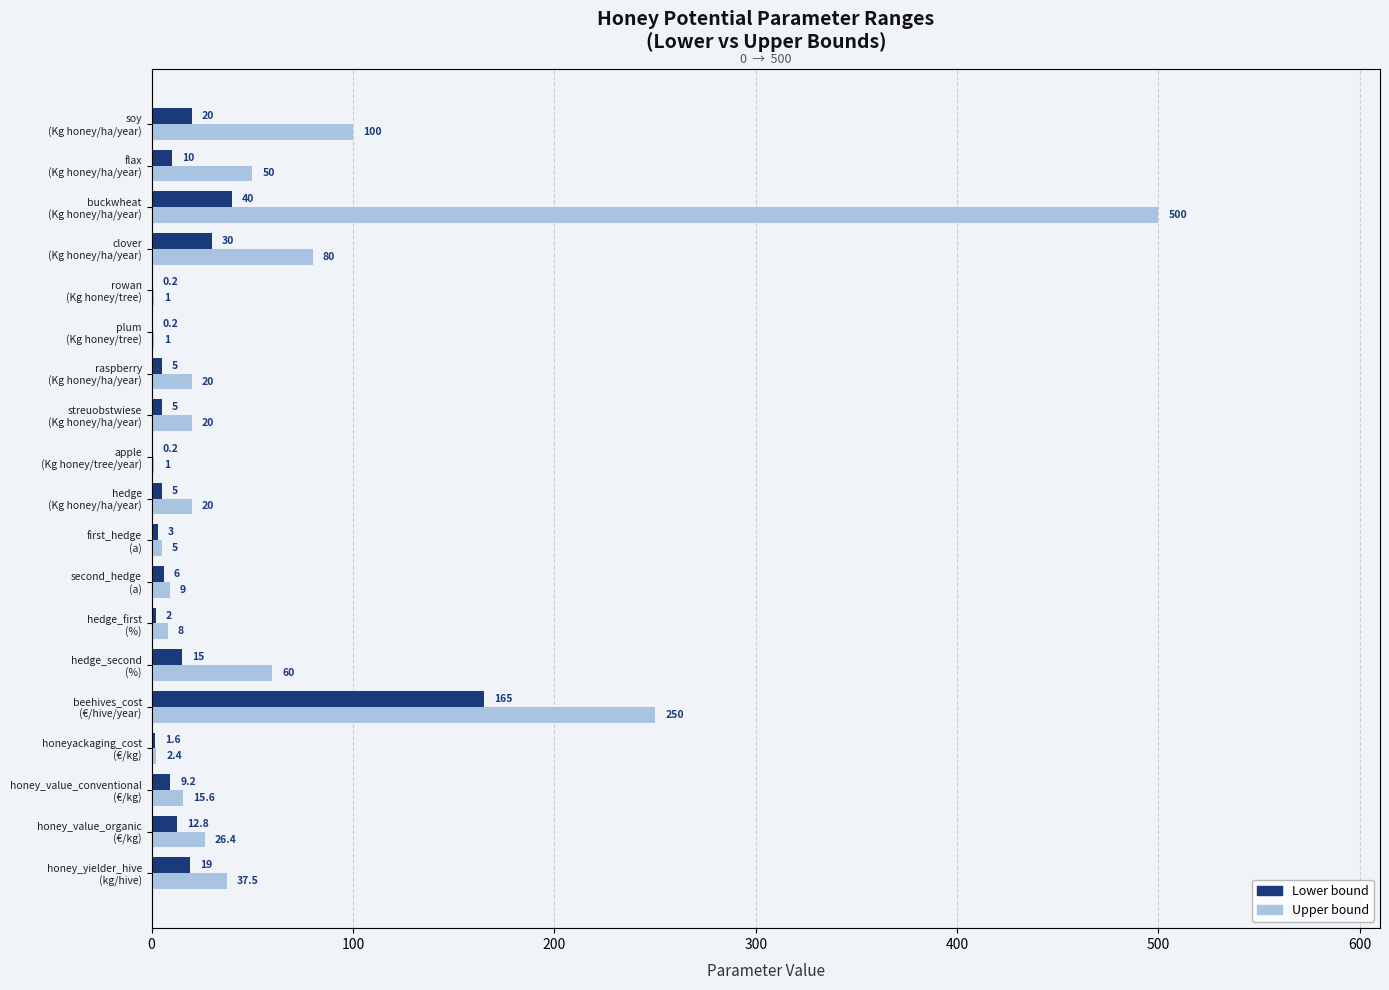

What are all the series names shown in the legend?

upper, lower